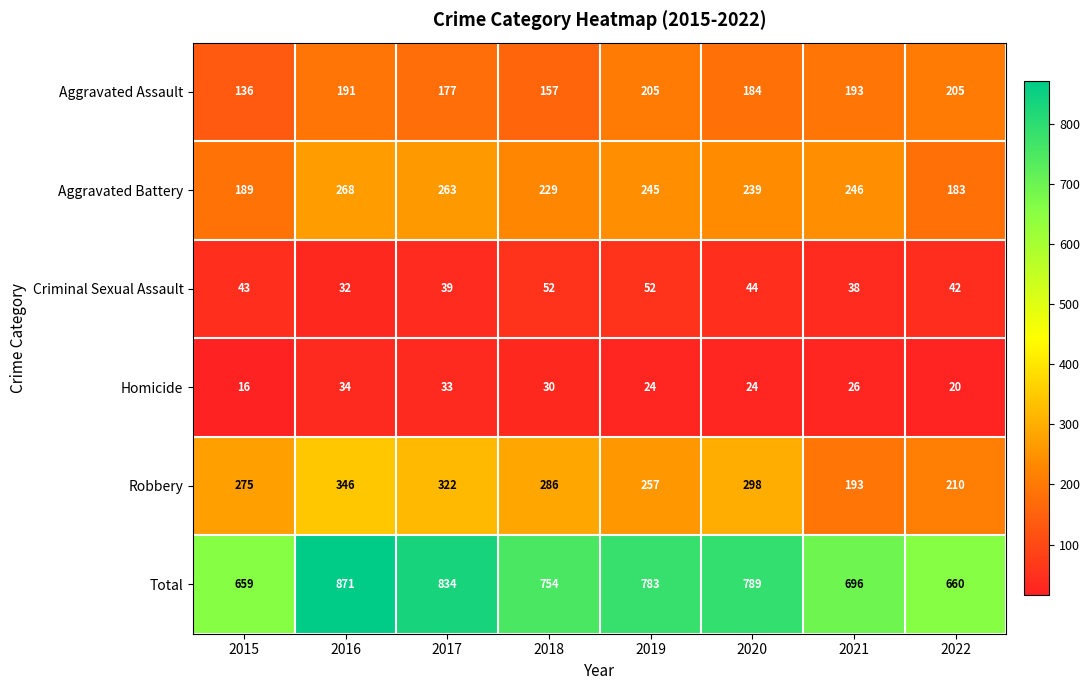

At 2020, list the series in order from smallest to largest.

Homicide, Criminal Sexual Assault, Aggravated Assault, Aggravated Battery, Robbery, Total